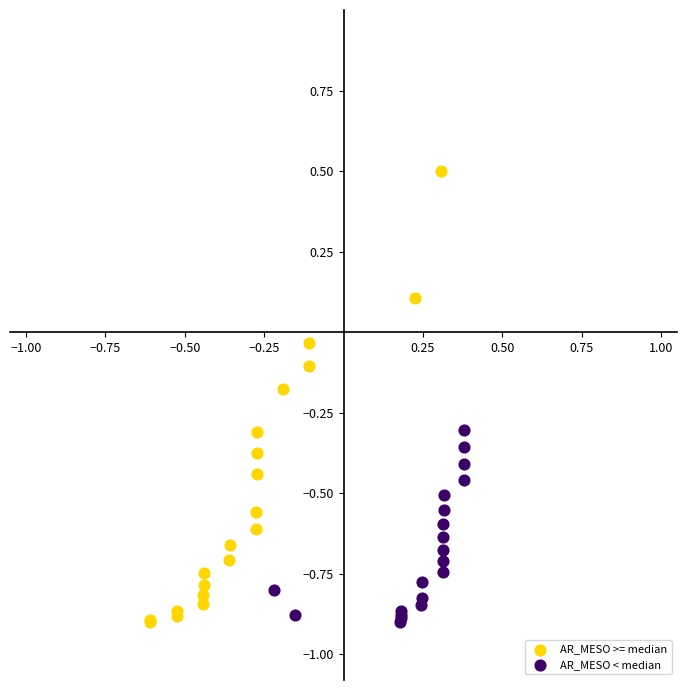

Which series has the widest spread of Y values?

AR_MESO >= median